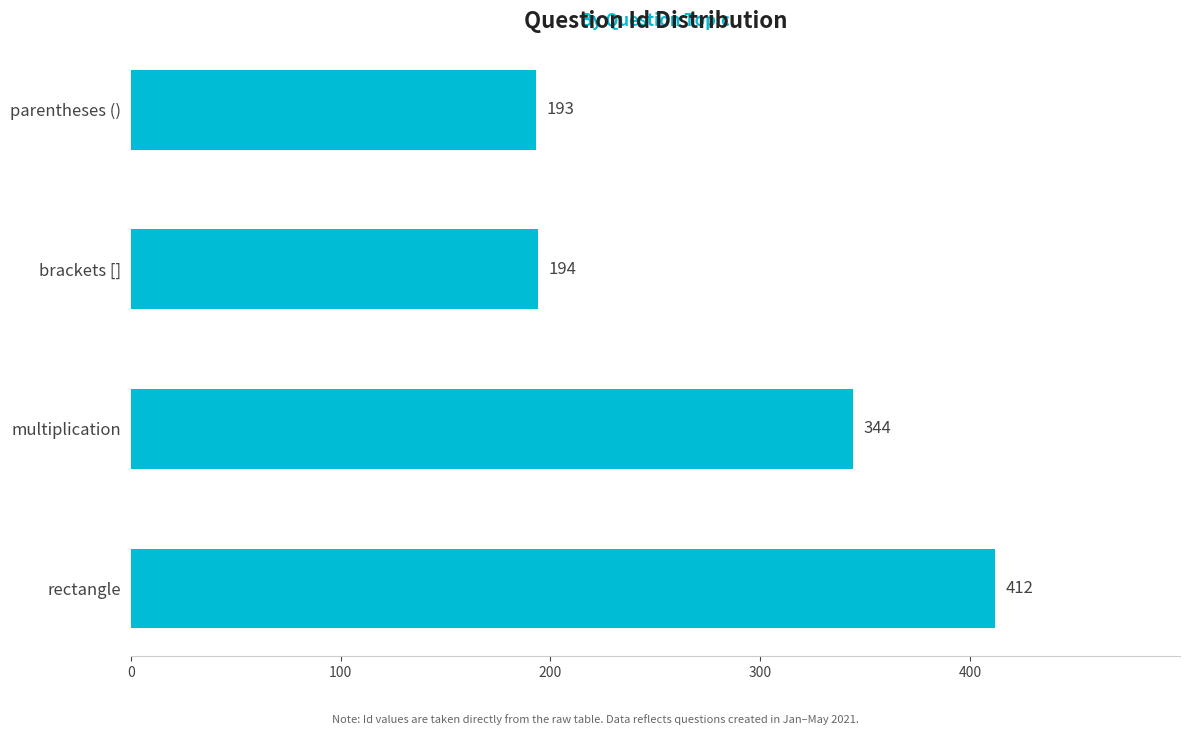

Are the bars horizontal?

Yes